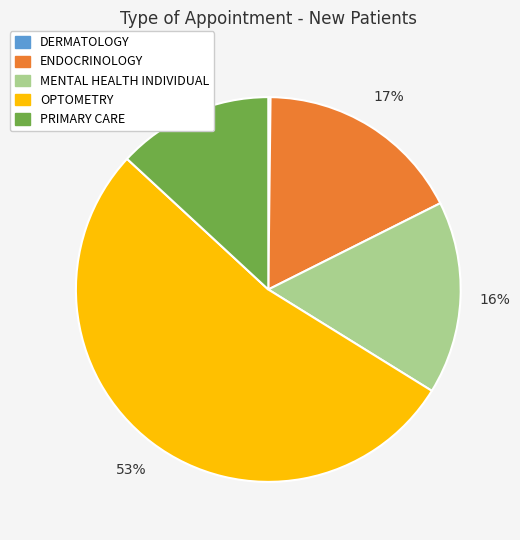

Does any single category account for the majority?

Yes